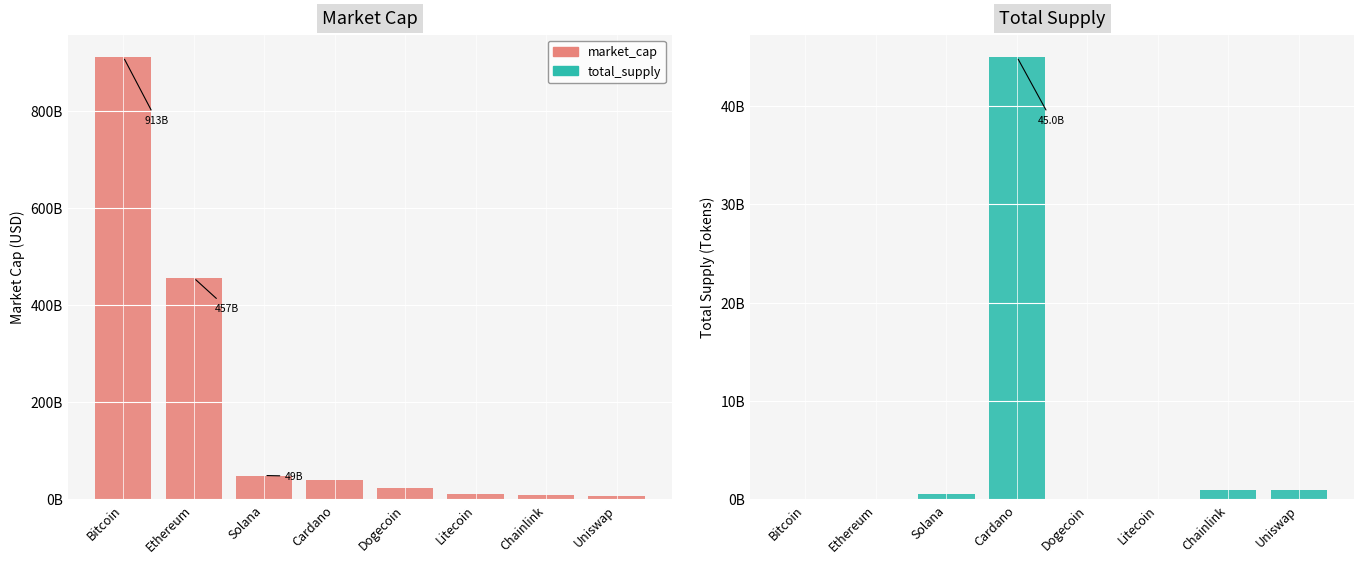

What is the label of the 5th bar from the right?

Cardano